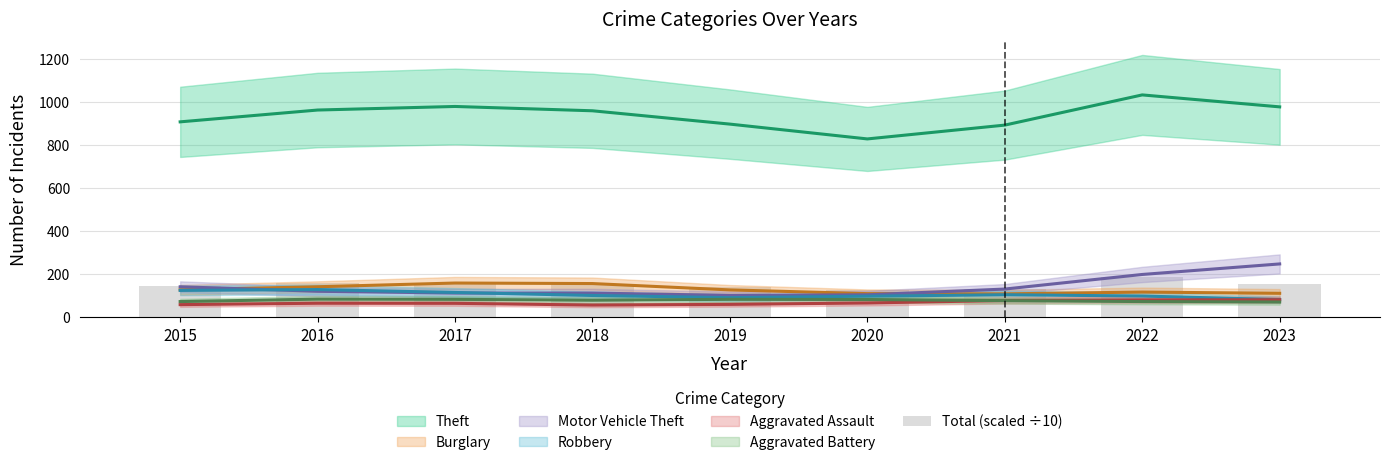

Are the bars horizontal?

No